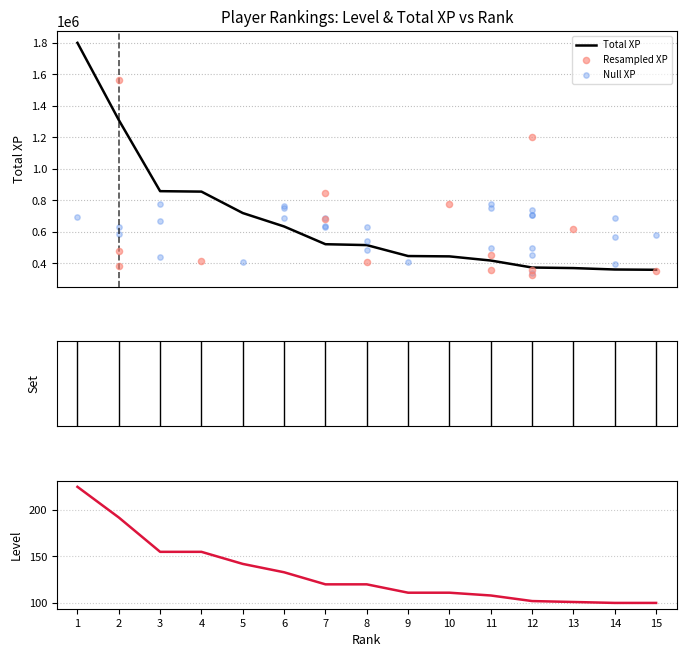

Is the value of Level at 2 greater than the value of Total XP at 12?

No